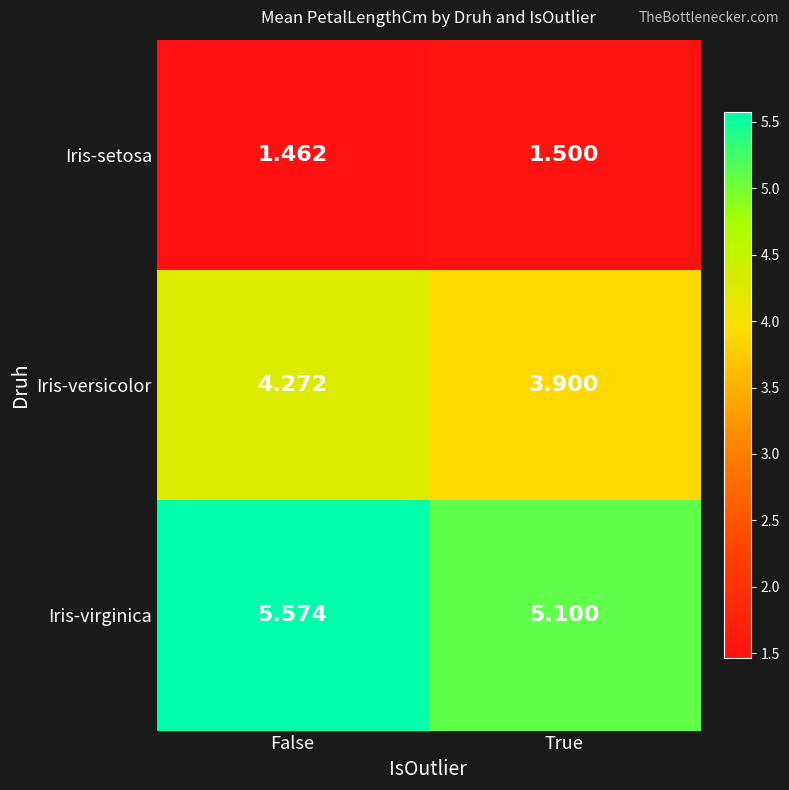

At which label is Iris-virginica closest to 5?

True